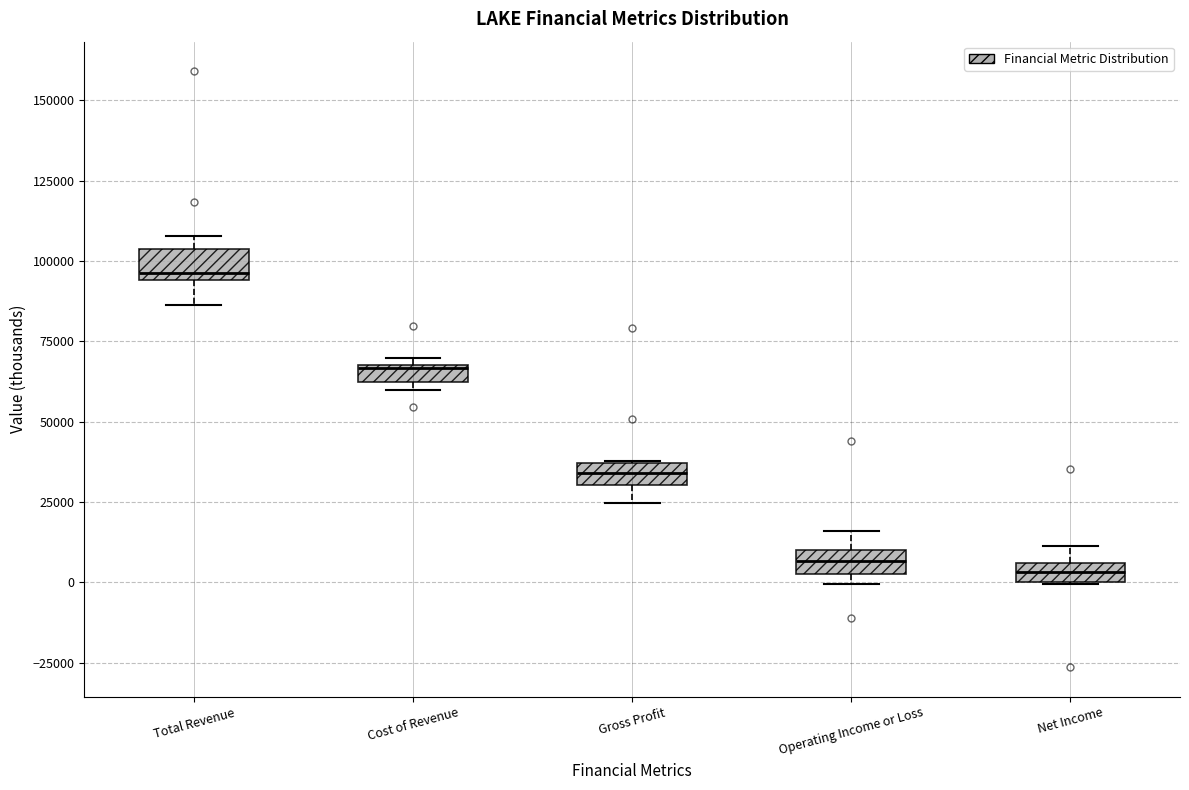

Where does the upper whisker of the box for Operating Income or Loss end on the y-axis? The values are not printed on the chart, so give them approximately, as read against the axis.

15000